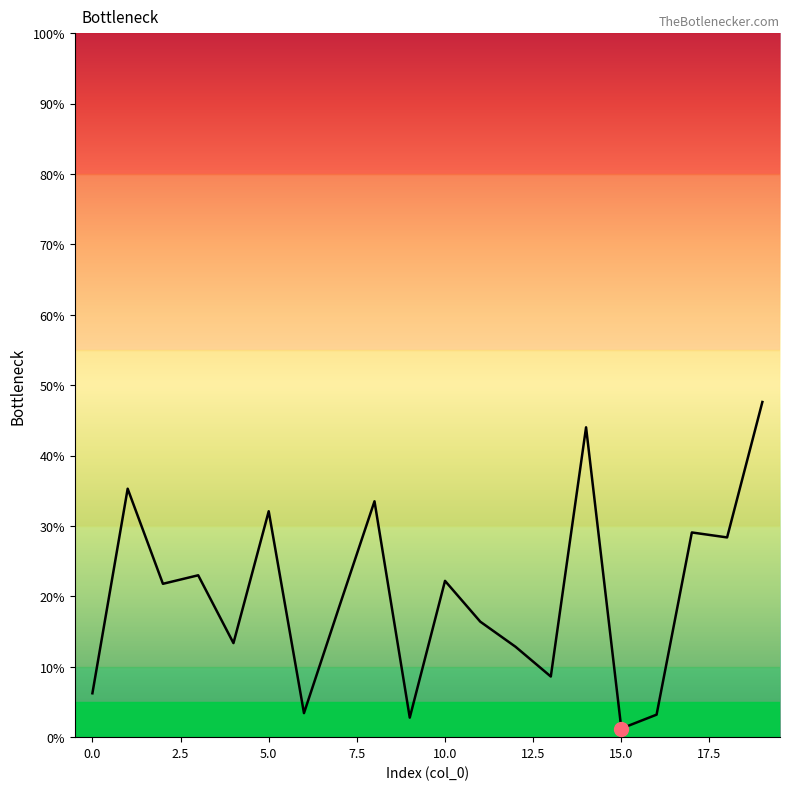

What is the greatest value displayed?

47.6